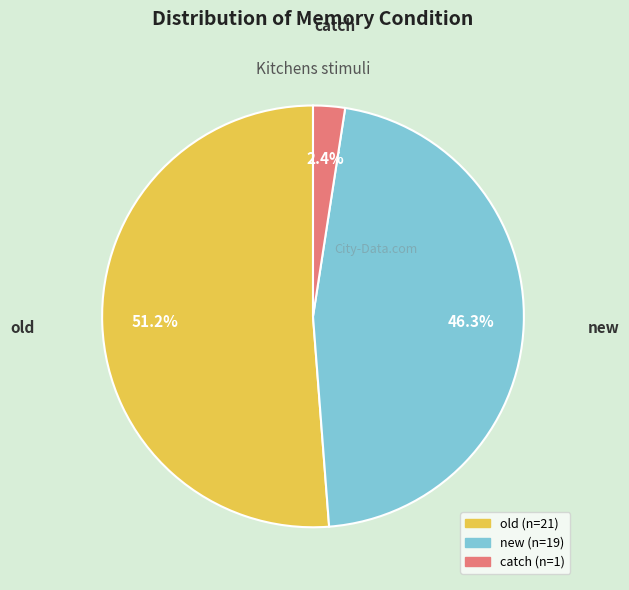

What percentage is the old slice, to the nearest percent?

51%